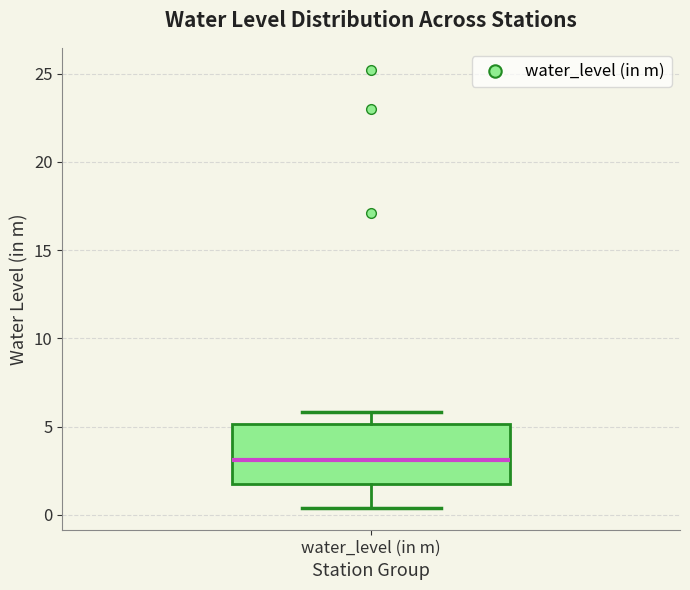

Where is the lower edge of the box for water_level (in m) on the y-axis? The values are not printed on the chart, so give them approximately, as read against the axis.

1.5